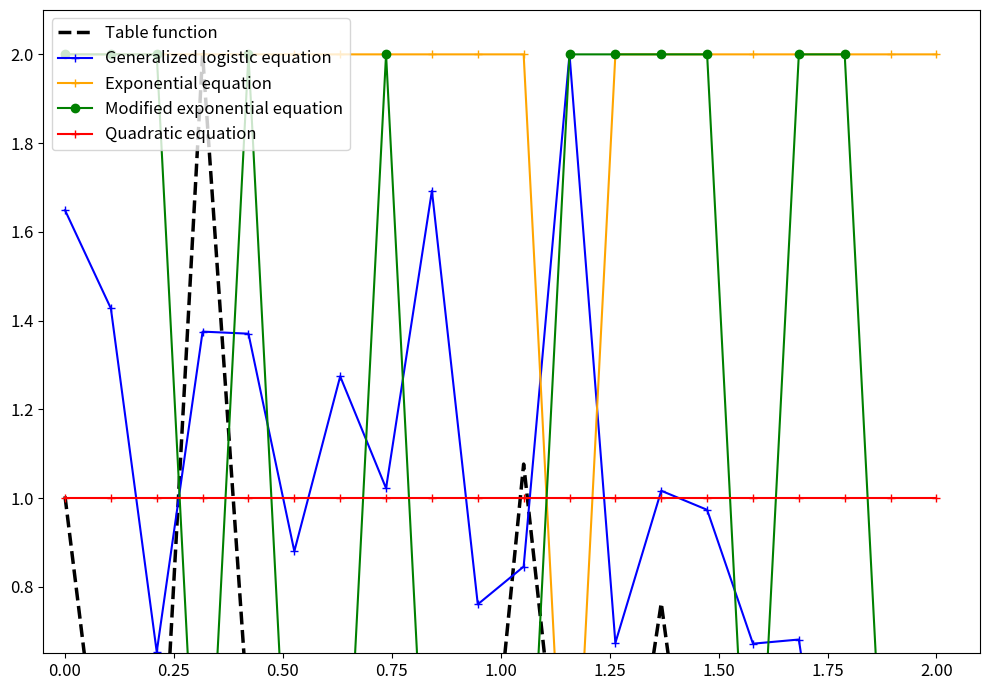

Which series has the largest total across all categories?

Exponential equation